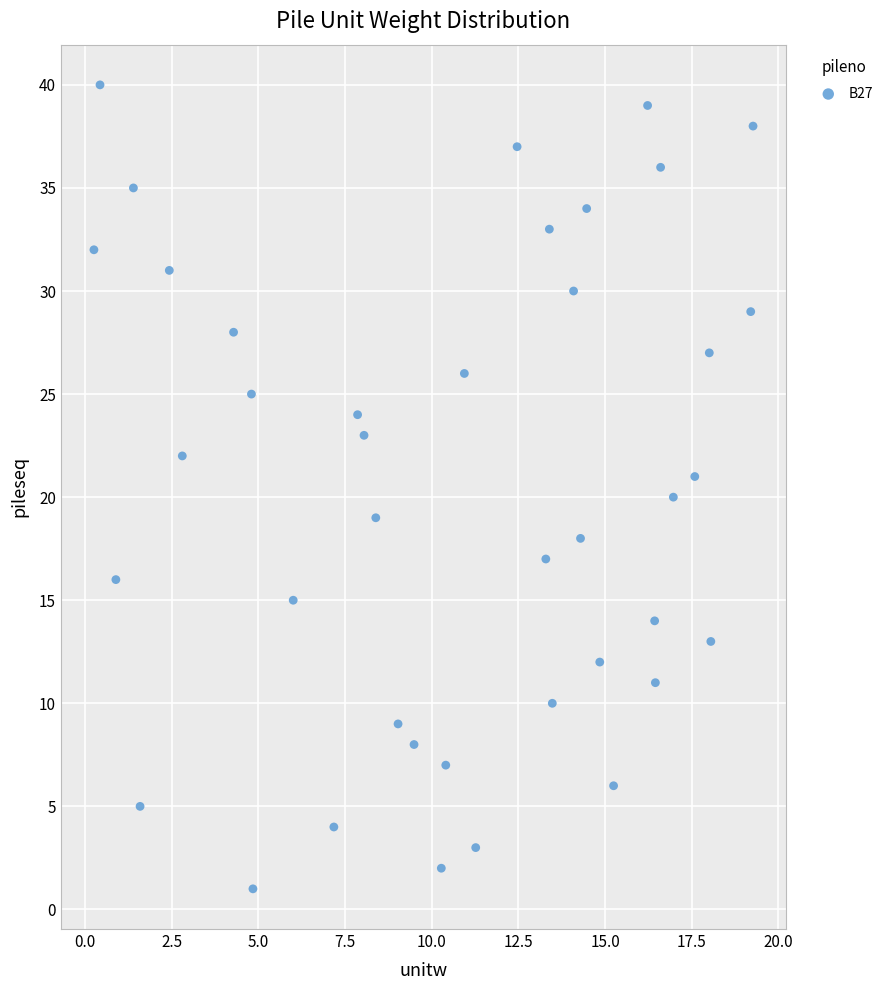

What is the range of Y values (max minus min)?

39